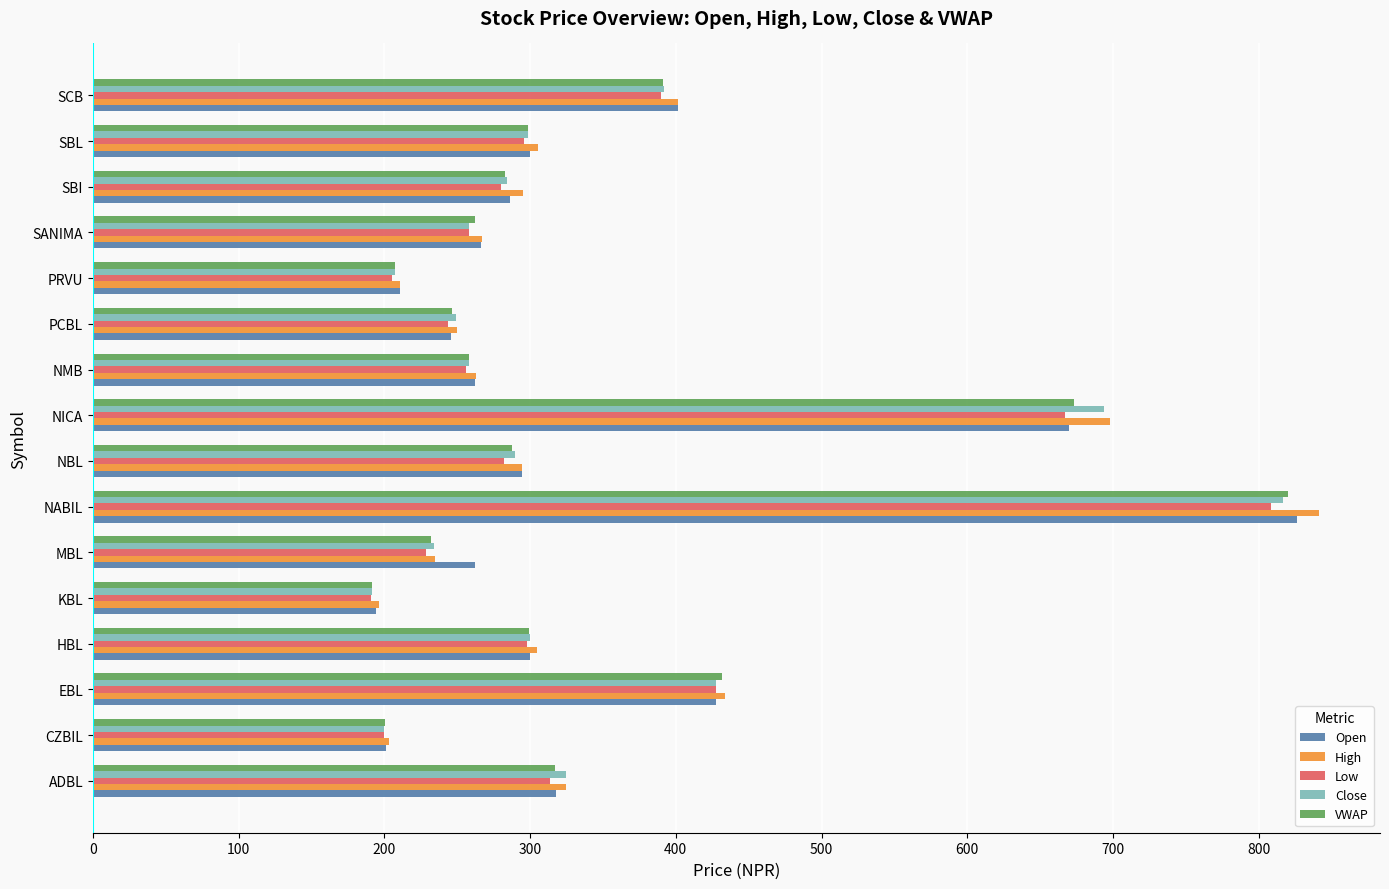

What is the sum of all VWAP values?

5400.3